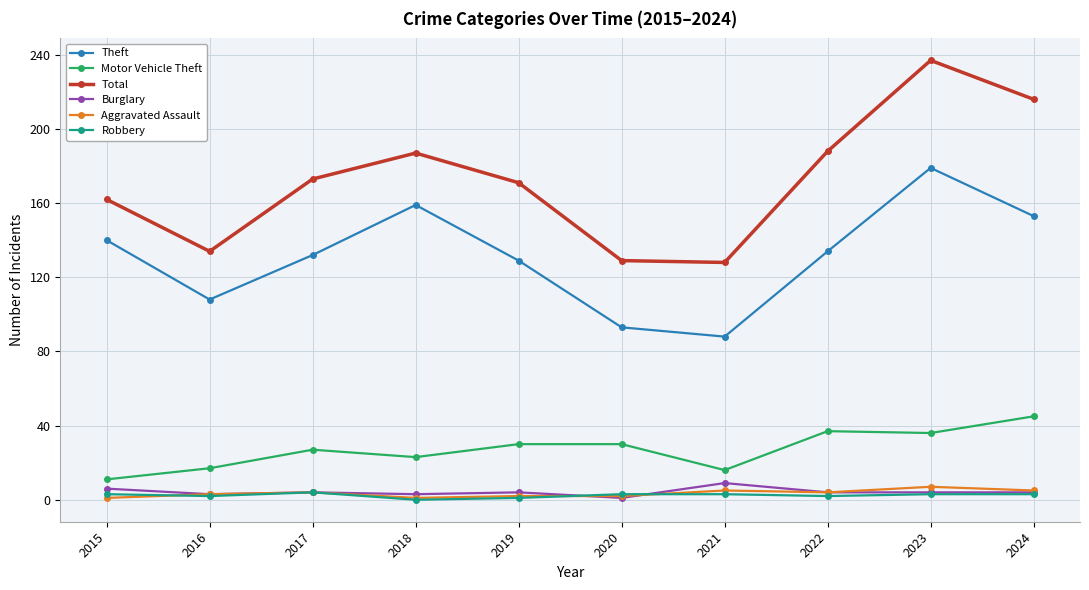

At which category does Total reach its first local valley?

2016